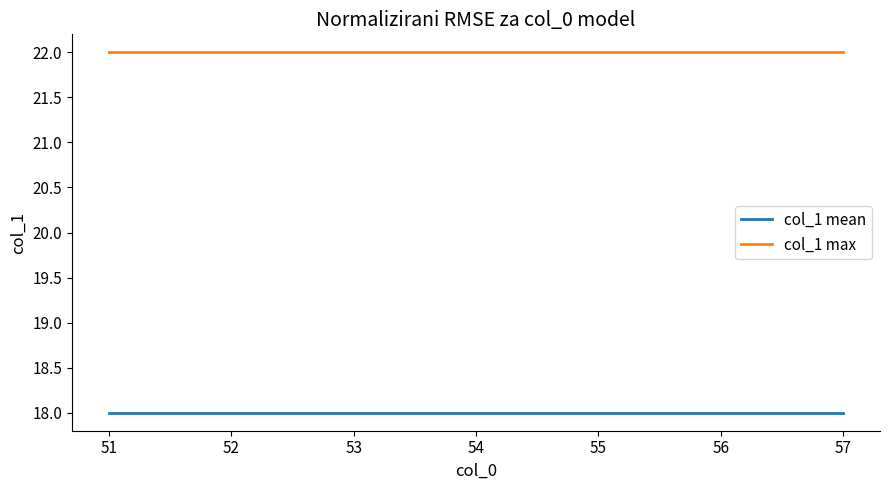

Rank the series at 54 from highest to lowest value.

col_1 max, col_1 mean